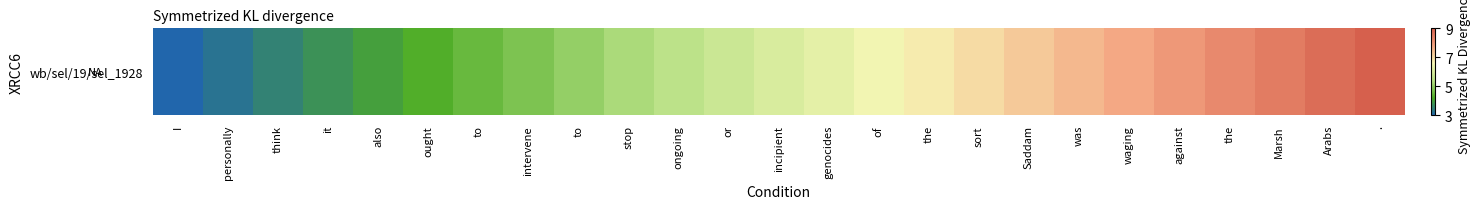

The value at ongoing is 3.6. True or false?

False